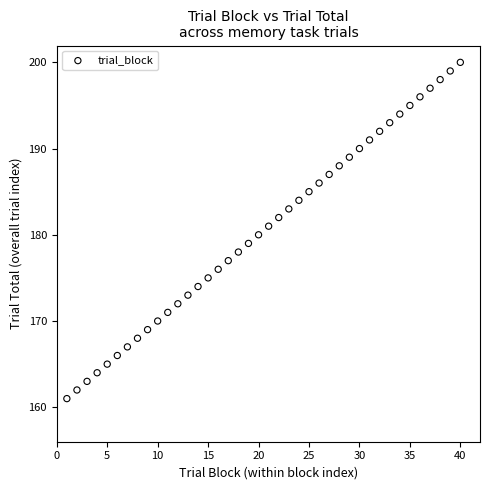

What is the range of X values (max minus min)?

39